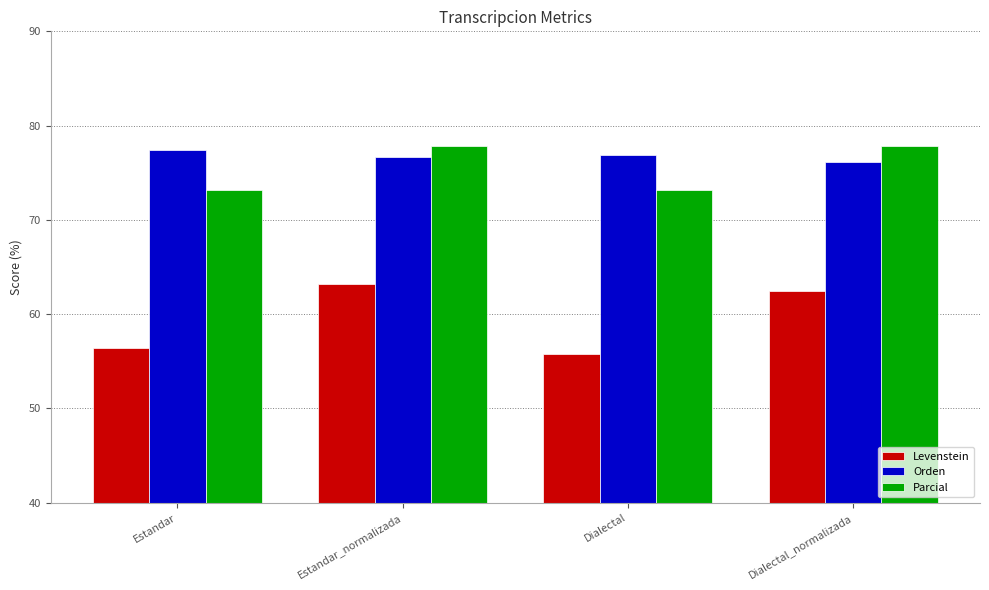

What is the label of the 3rd bar from the left?

Dialectal